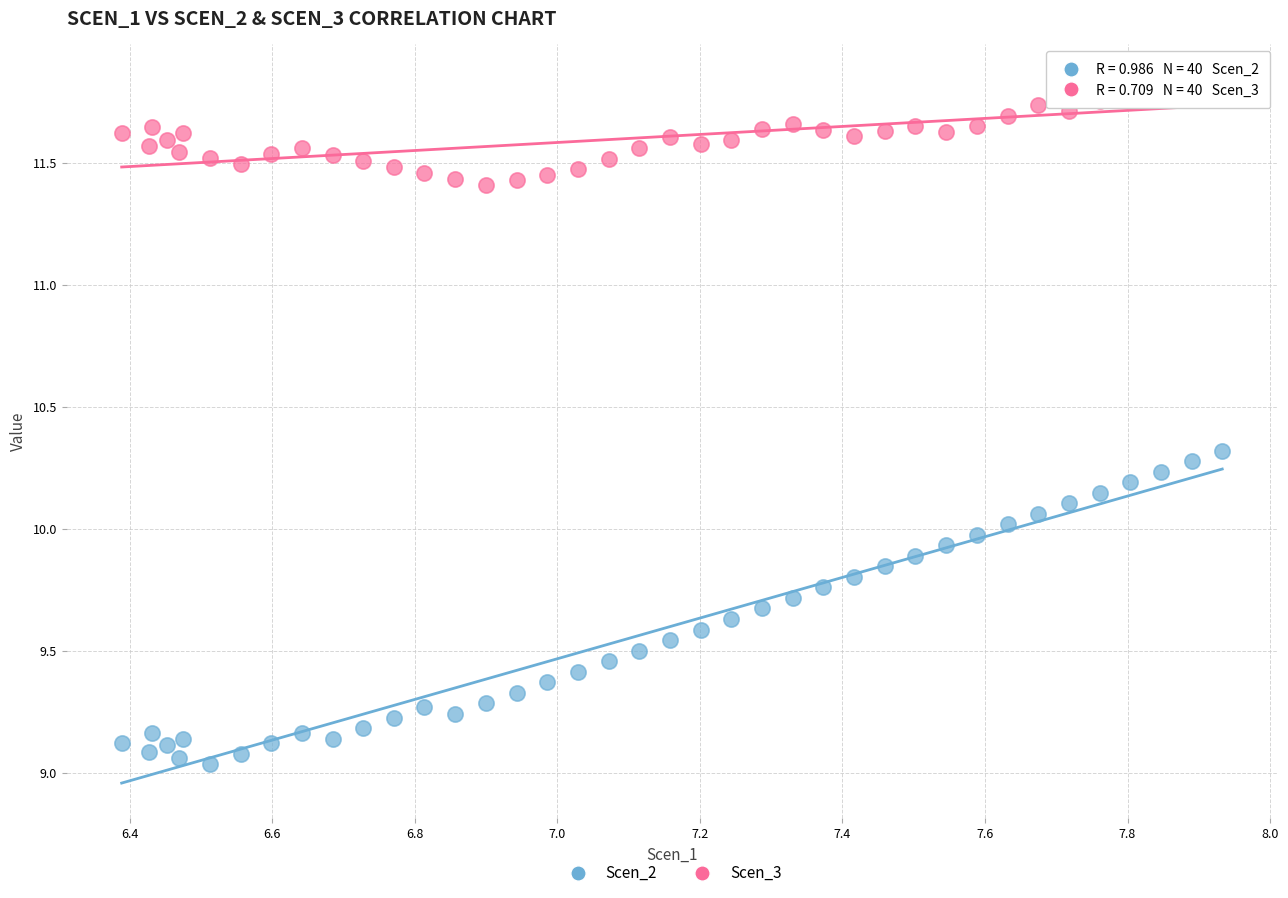

Which series contains the highest Y value?

Scen_3